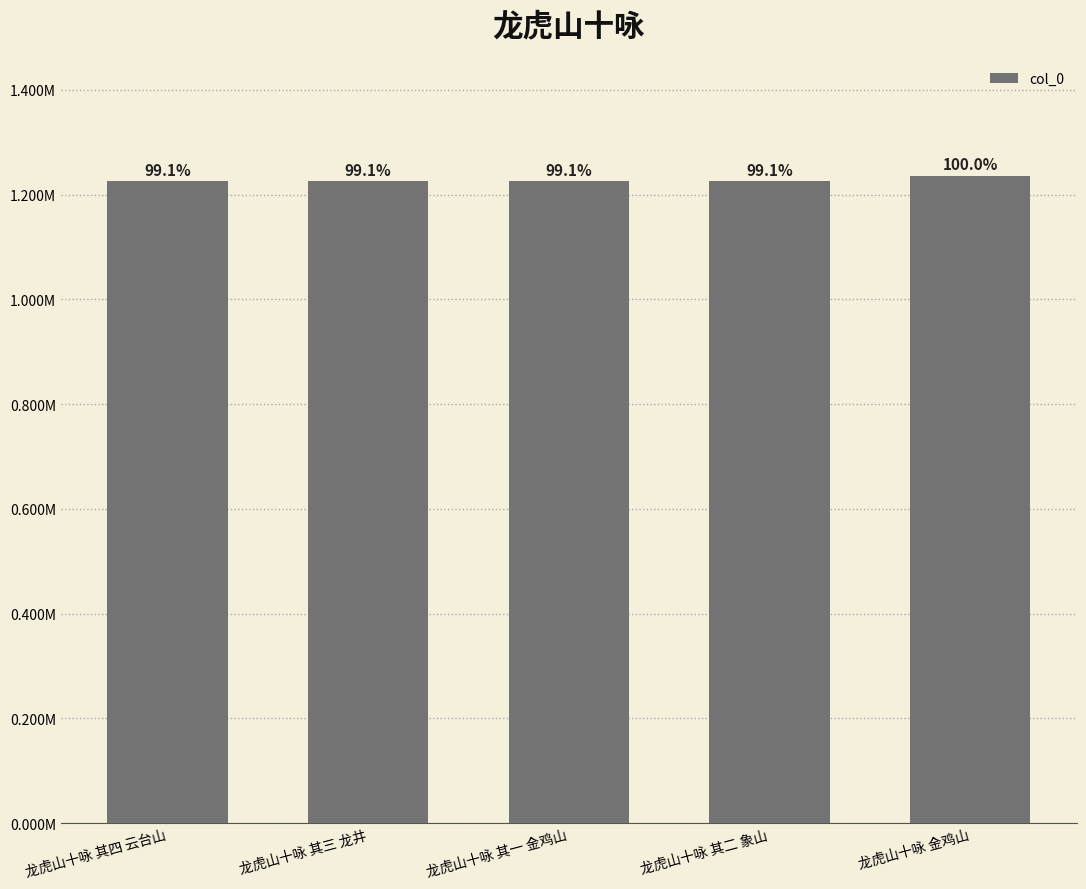

The chart shows a value of 1236267 at 龙虎山十咏 金鸡山. True or false?

True